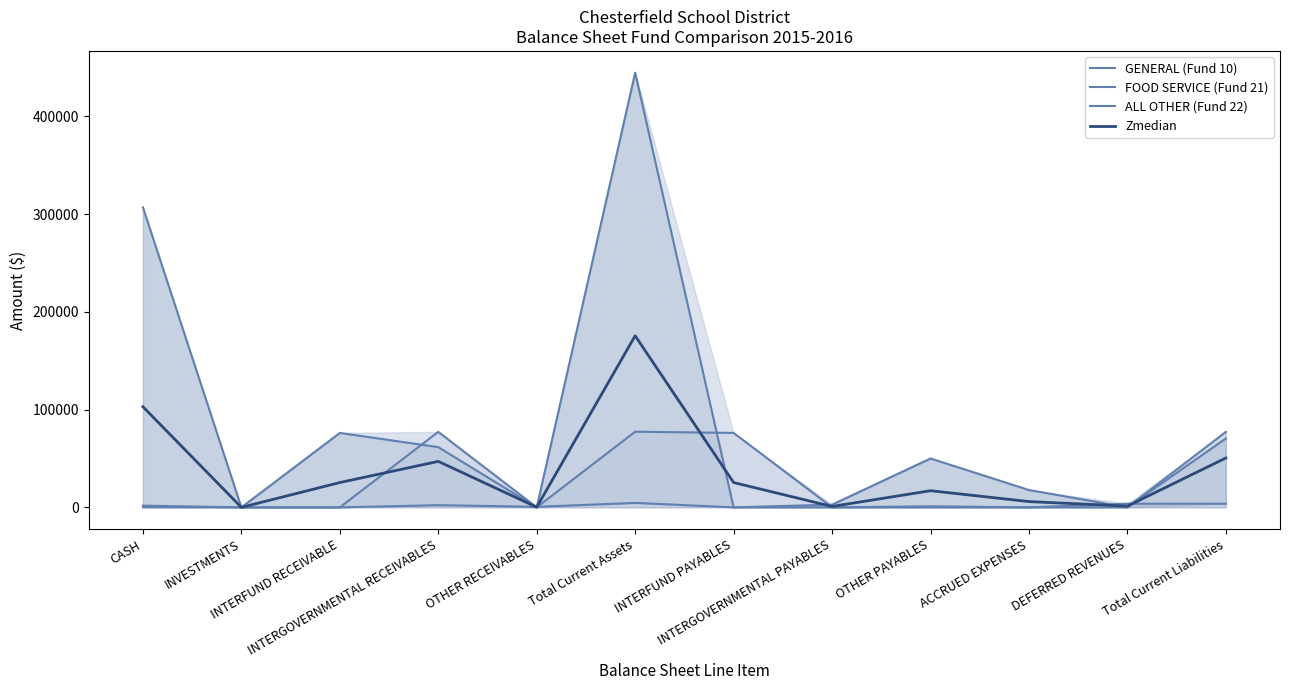

What is the sum of the GENERAL (Fund 10) values at INVESTMENTS and CASH?

307024.7